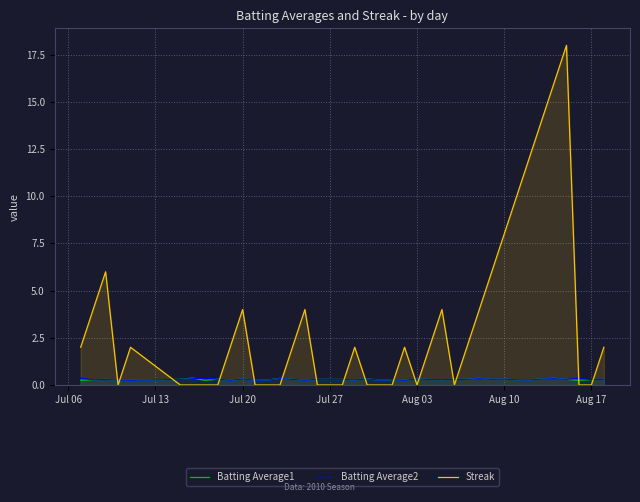

What is the maximum value shown in the chart?

18.0